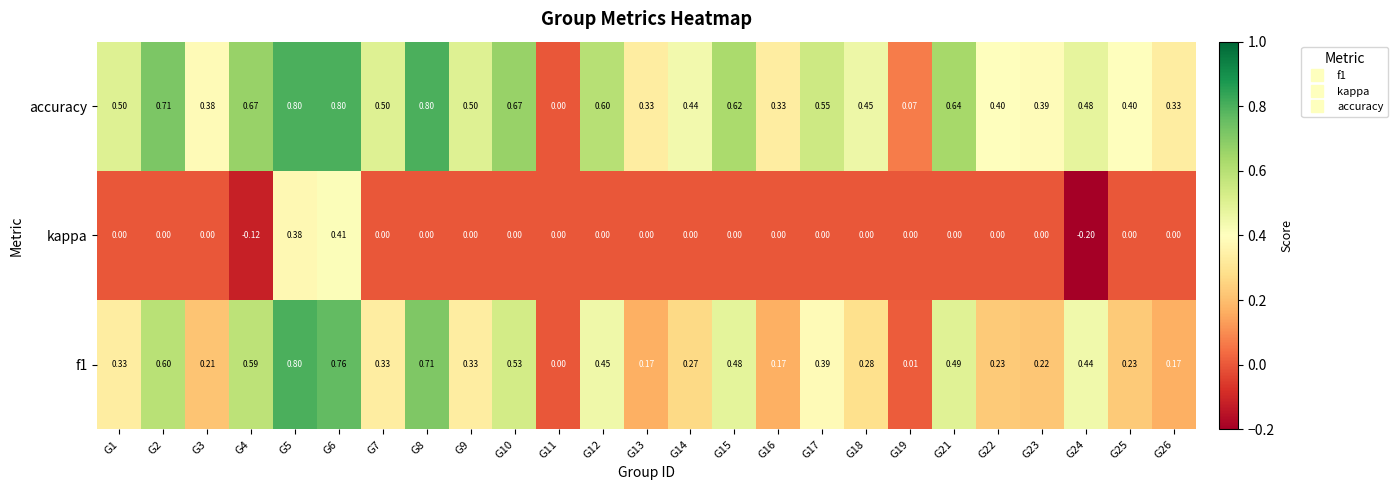

Between G11 and G12, which series saw the biggest shift?

accuracy